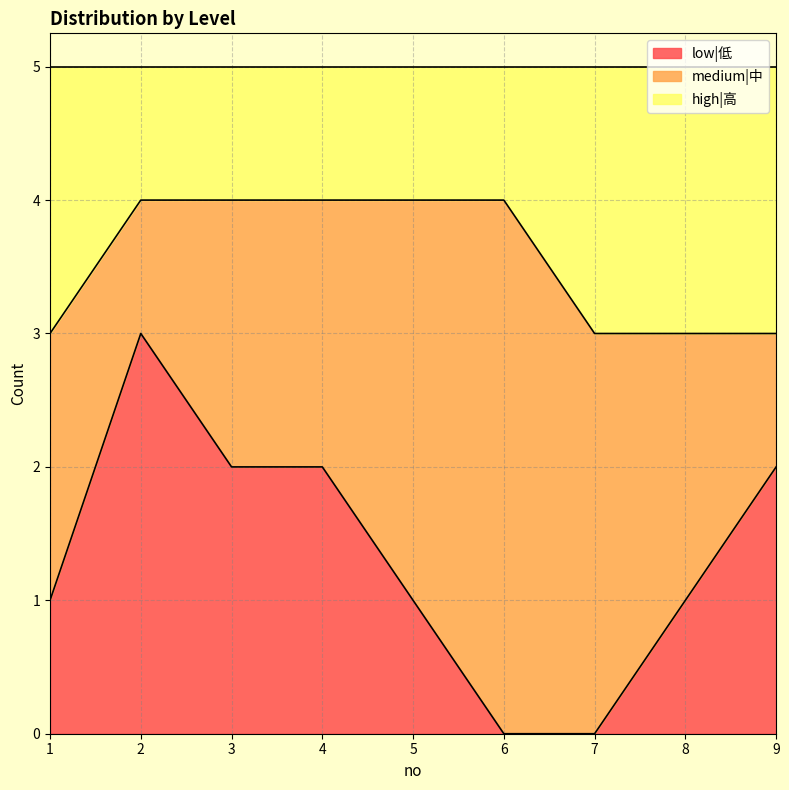

True or false: low|低 has a value of 1 at 7.

False